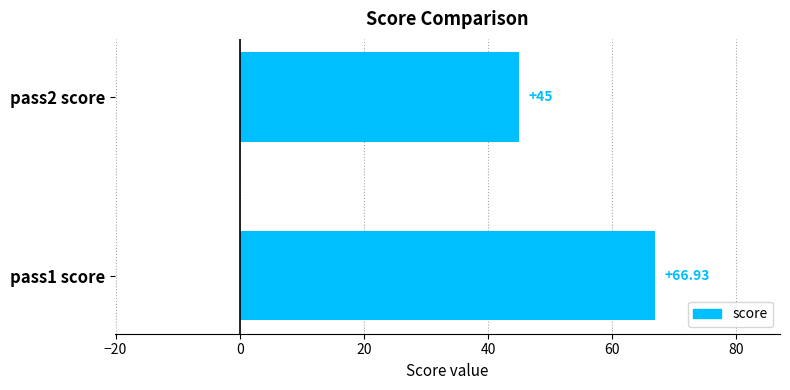

What is the average value?

56.0